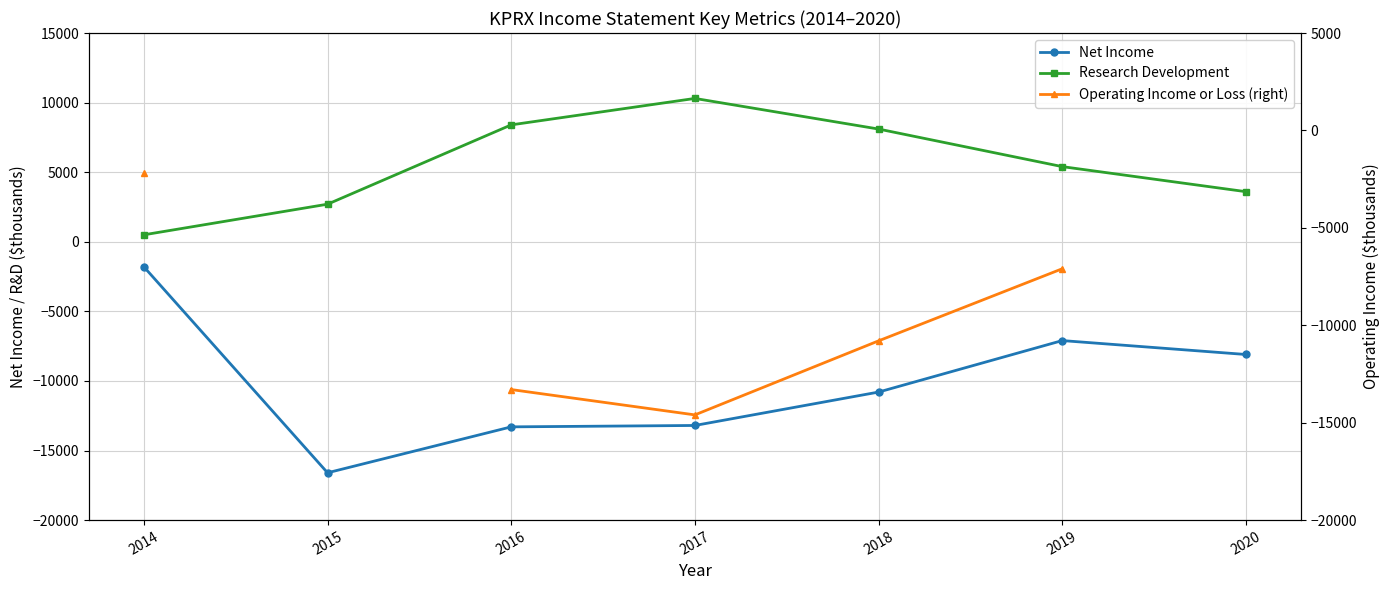

What is the sum of all Research Development values?

39000.0